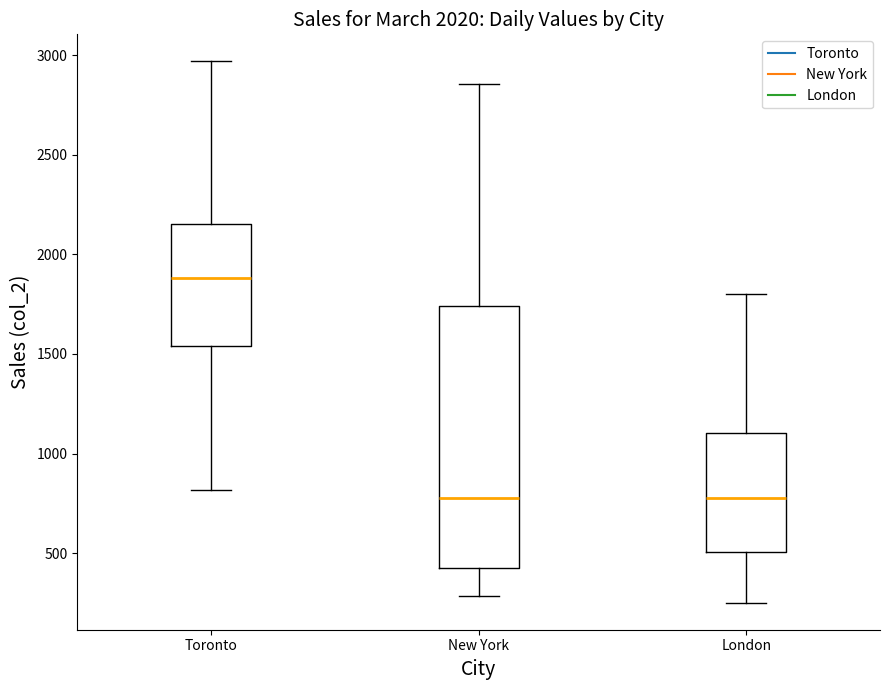

Where does the median line of the box for New York sit on the y-axis? The values are not printed on the chart, so give them approximately, as read against the axis.

800